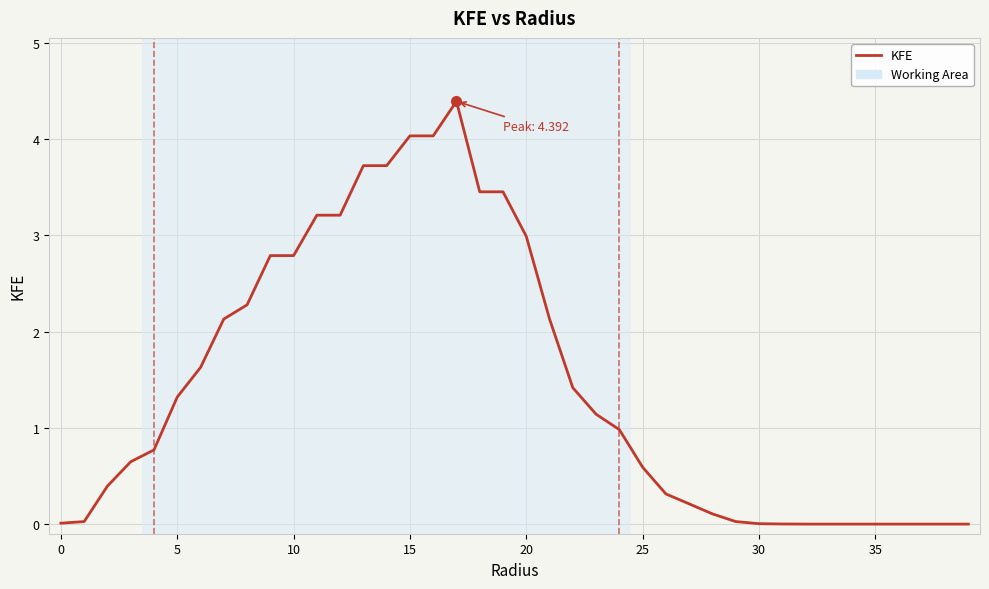

What is the difference between the maximum and minimum values?

4.4